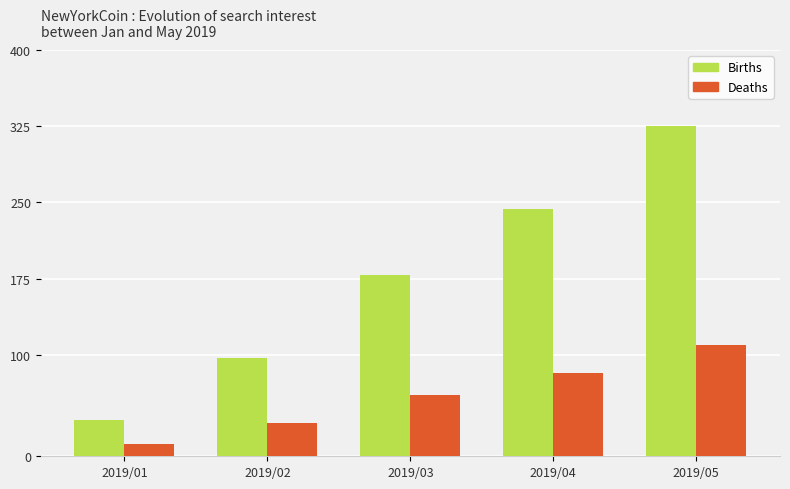

Reading right to left, what are all the values shown in this chart?

Births: 2019/05=325.0	2019/04=243.5	2019/03=178.1	2019/02=96.8	2019/01=36.1
Deaths: 2019/05=110.0	2019/04=82.4	2019/03=60.3	2019/02=32.8	2019/01=12.2